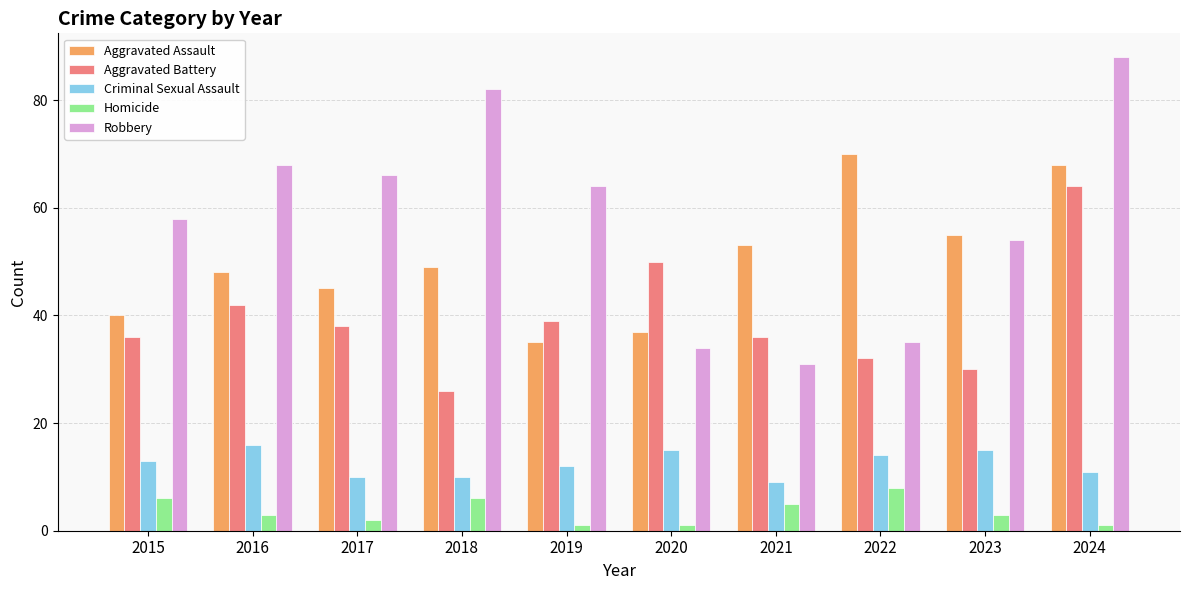

What is the approximate value of Robbery at 2024, to the nearest 10?

90